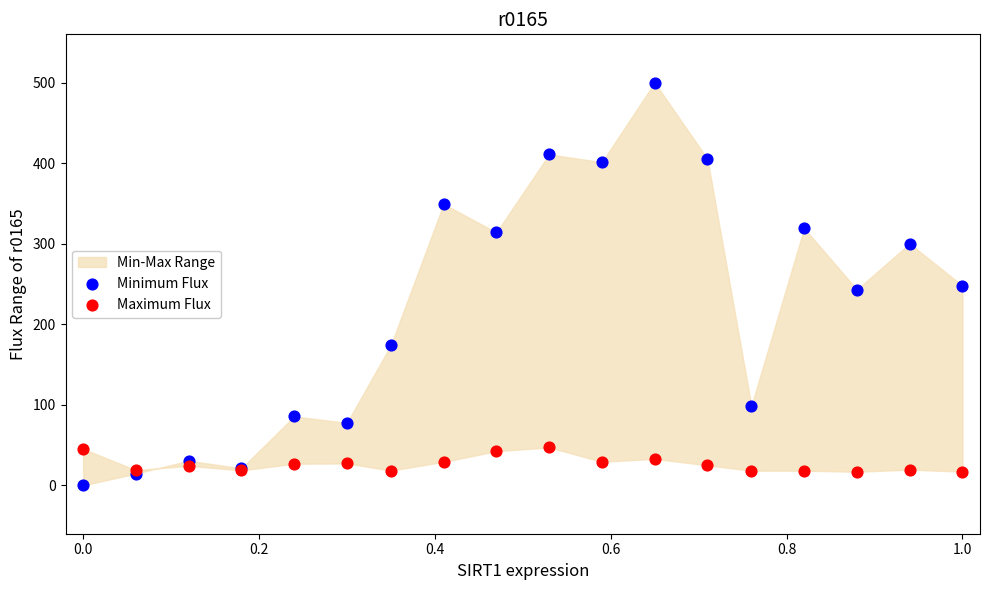

Which series reaches the maximum Y coordinate?

Minimum Flux